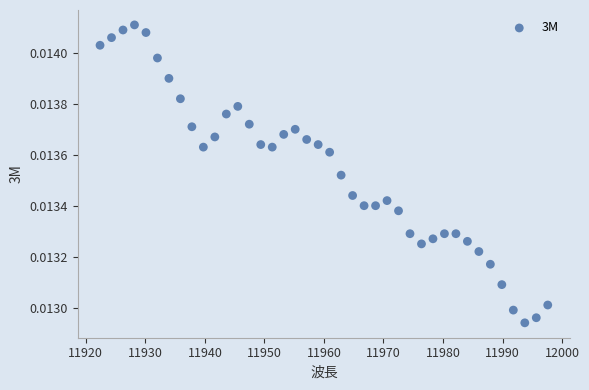

What is the range of X values (max minus min)?

75.2